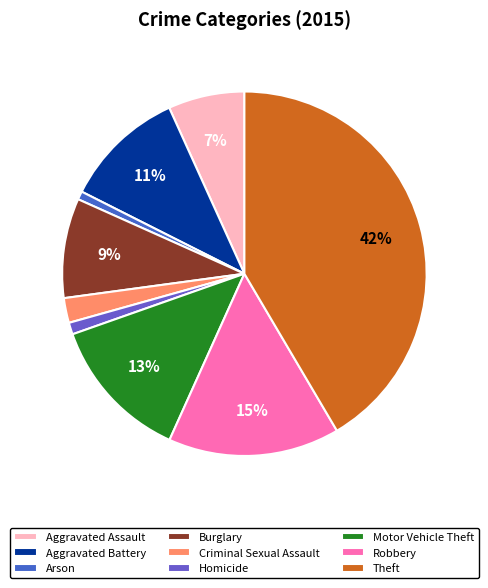

What percentage is the Theft slice, to the nearest percent?

42%